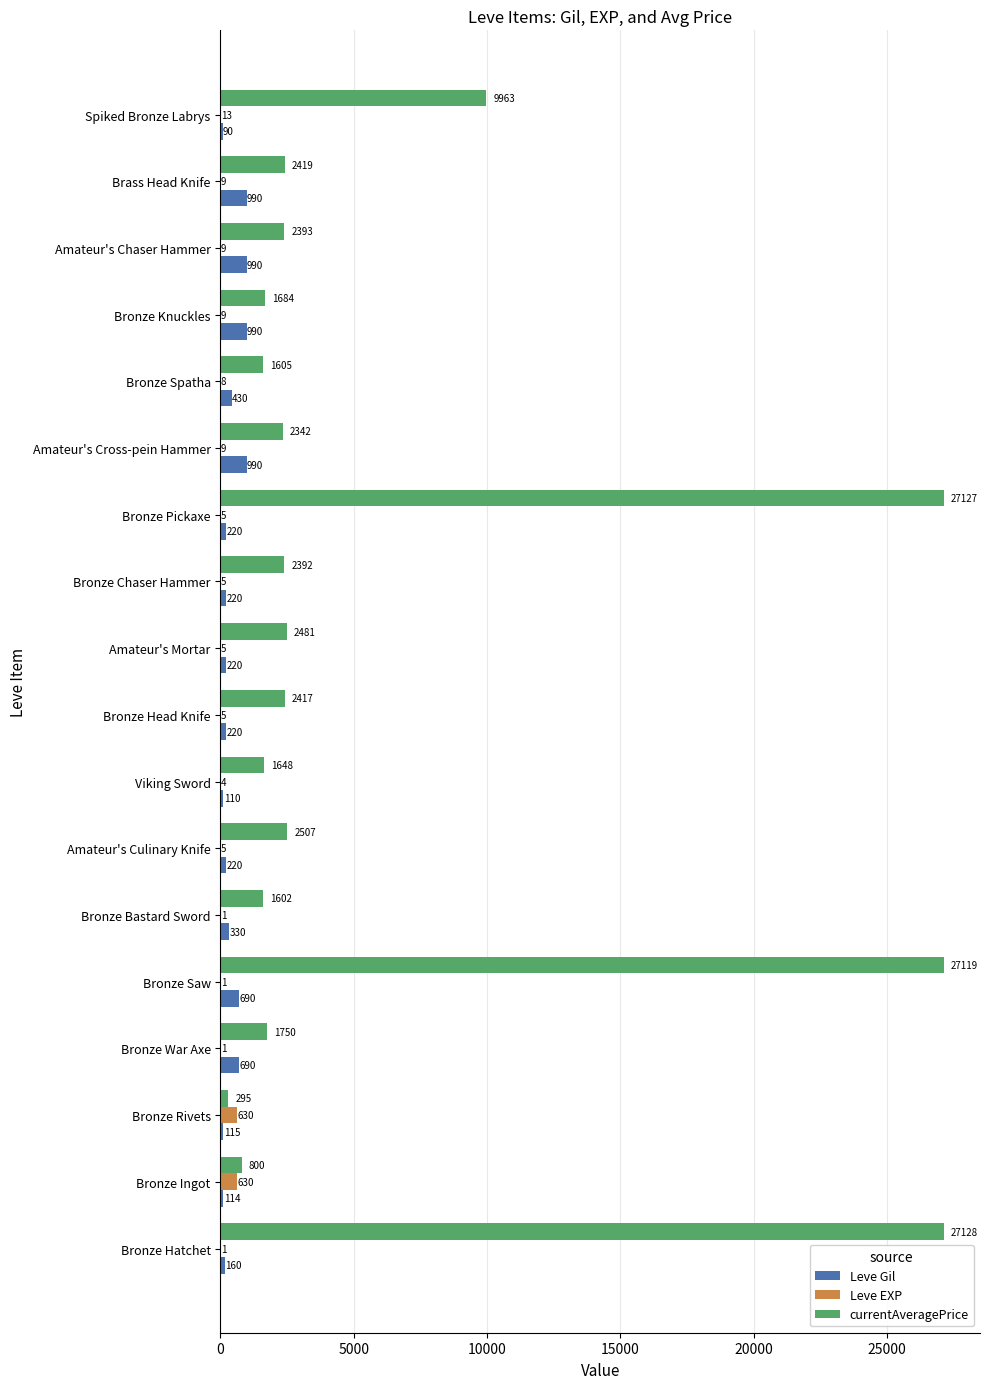

At which category is the sum across all series the highest?

Bronze Saw